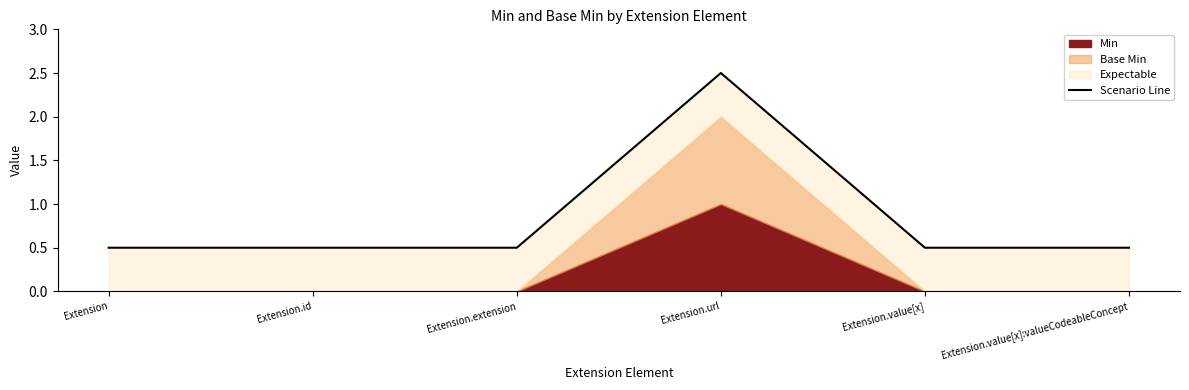

Reading left to right, what are all the values shown in this chart?

0.5	0.5	0.5	2.5	0.5	0.5